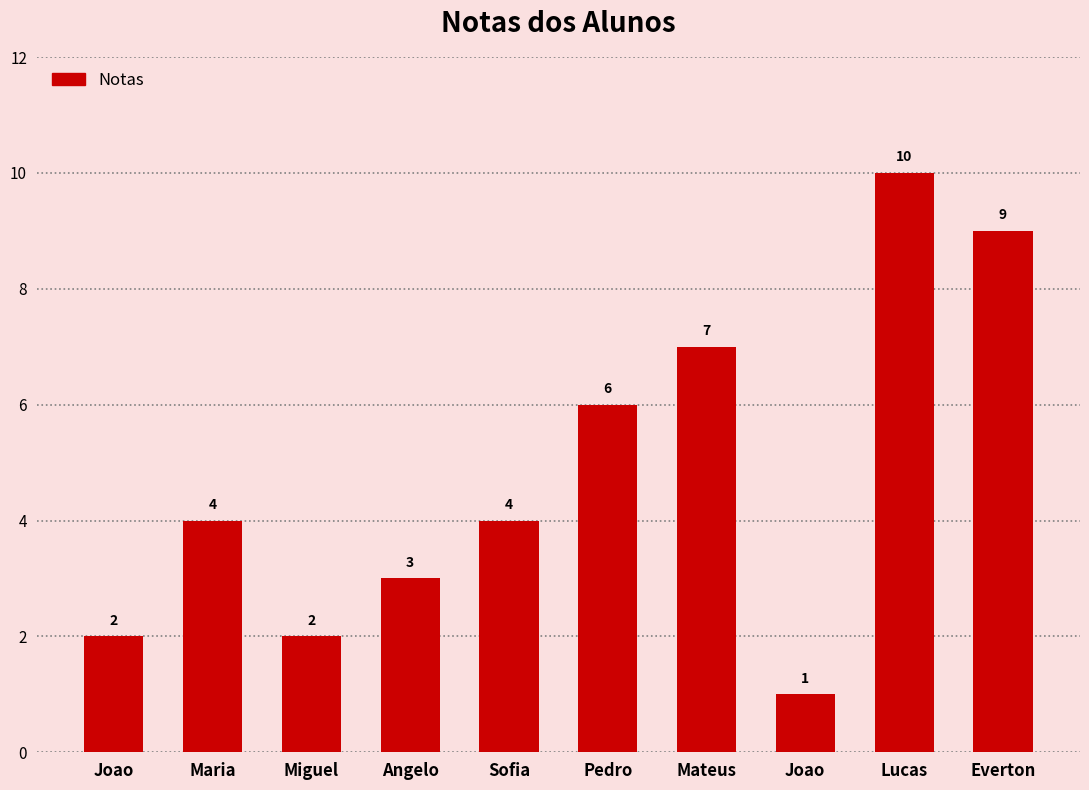

Does the chart contain any negative values?

No